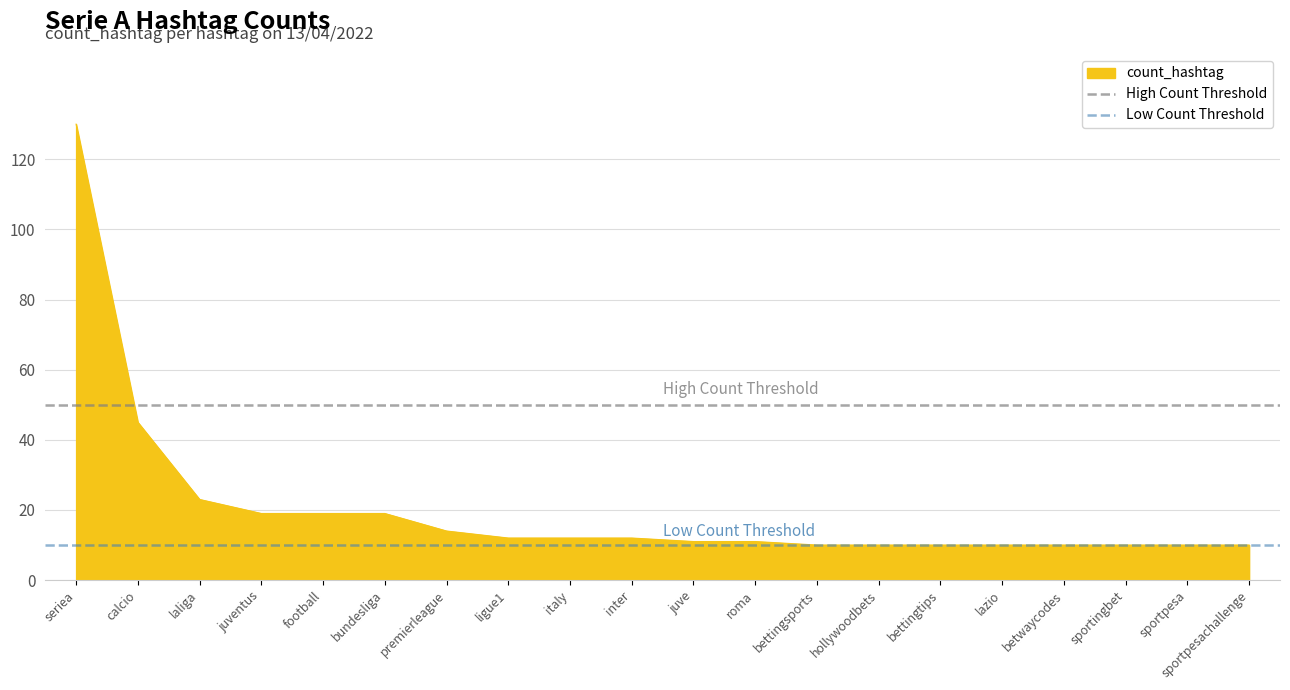

What is the spread (max minus min) of values at seriea?

40